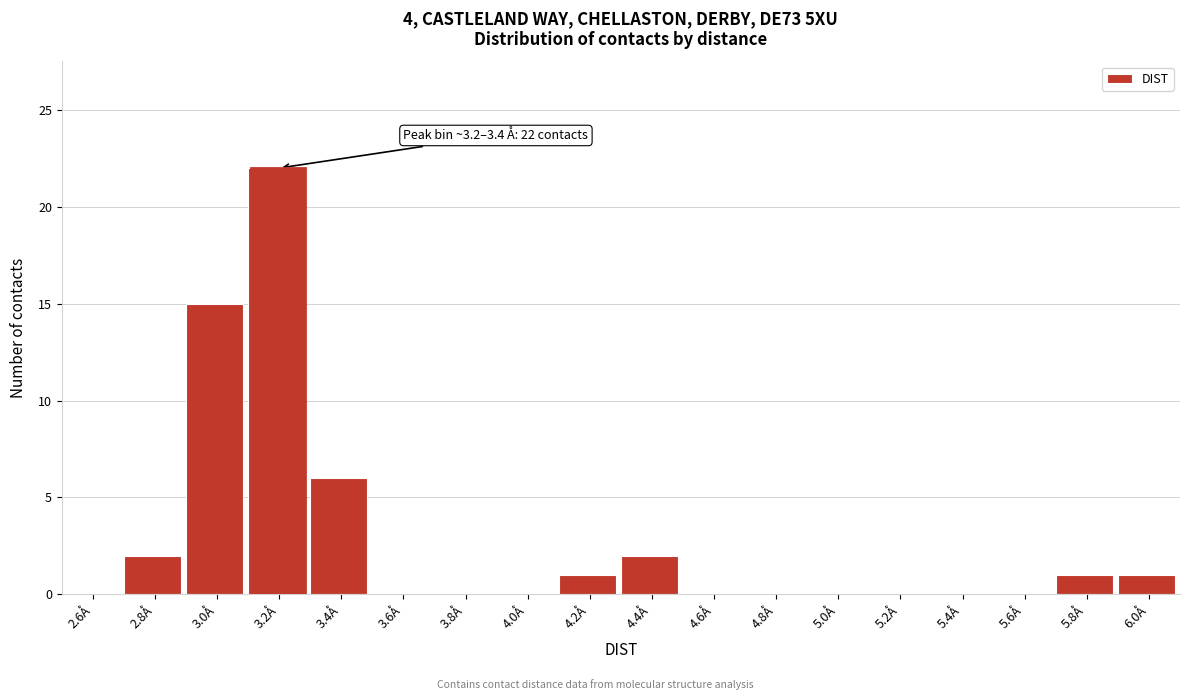

Reading right to left, transcribe all the data shown in this chart.

6.0Å=1	5.8Å=1	5.6Å=0	5.4Å=0	5.2Å=0	5.0Å=0	4.8Å=0	4.6Å=0	4.4Å=2	4.2Å=1	4.0Å=0	3.8Å=0	3.6Å=0	3.4Å=6	3.2Å=22	3.0Å=15	2.8Å=2	2.6Å=0